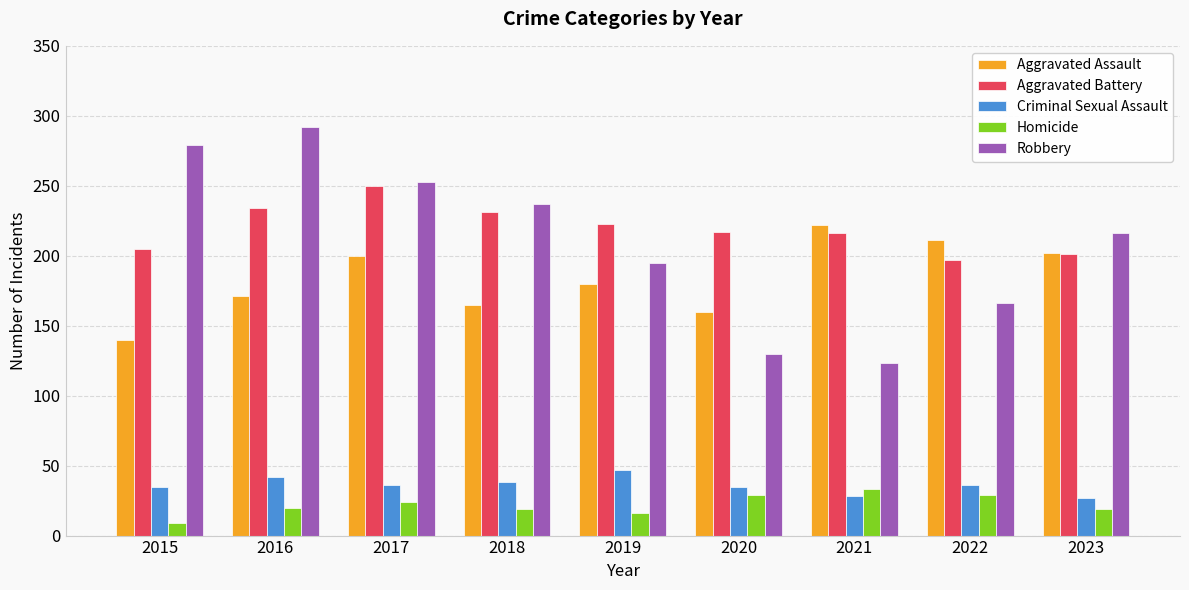

List the series in order of their peak value, highest first.

Robbery, Aggravated Battery, Aggravated Assault, Criminal Sexual Assault, Homicide